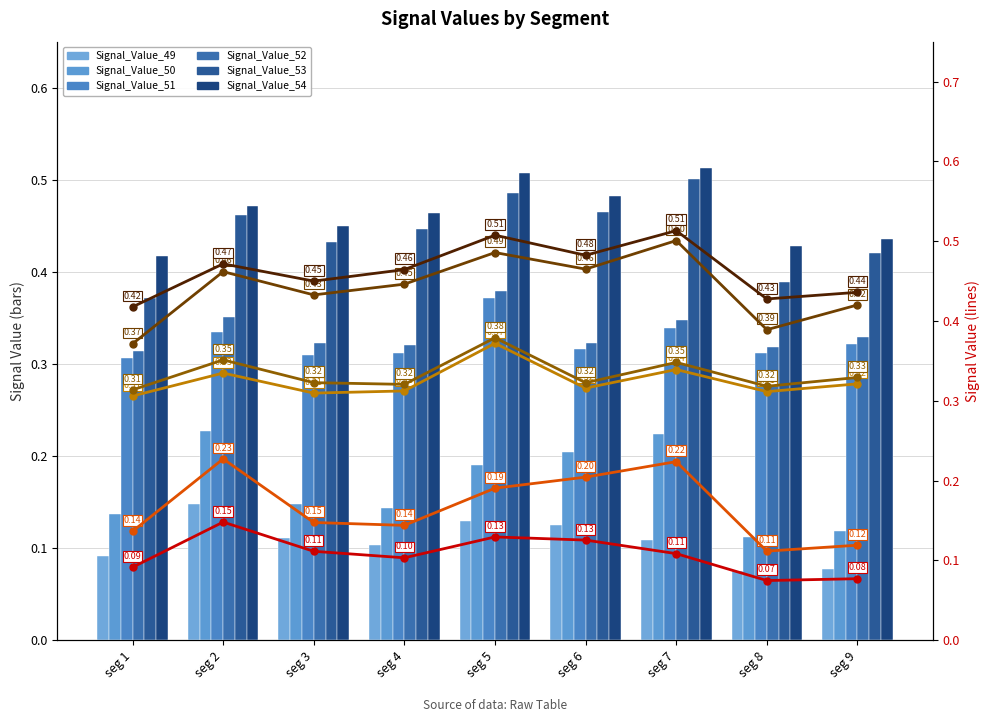

Which has a higher value, seg 6 or seg 3?

seg 6